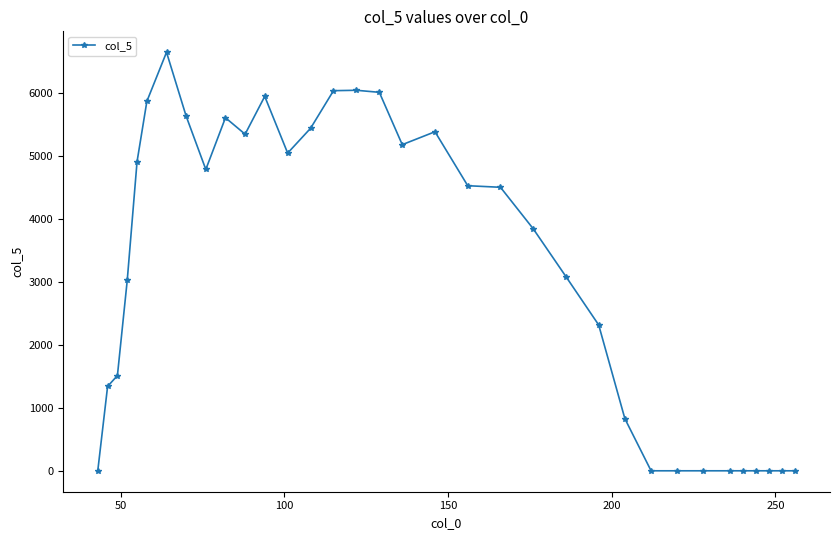

True or false: there are more than 1 points higher than both neighbors.

True